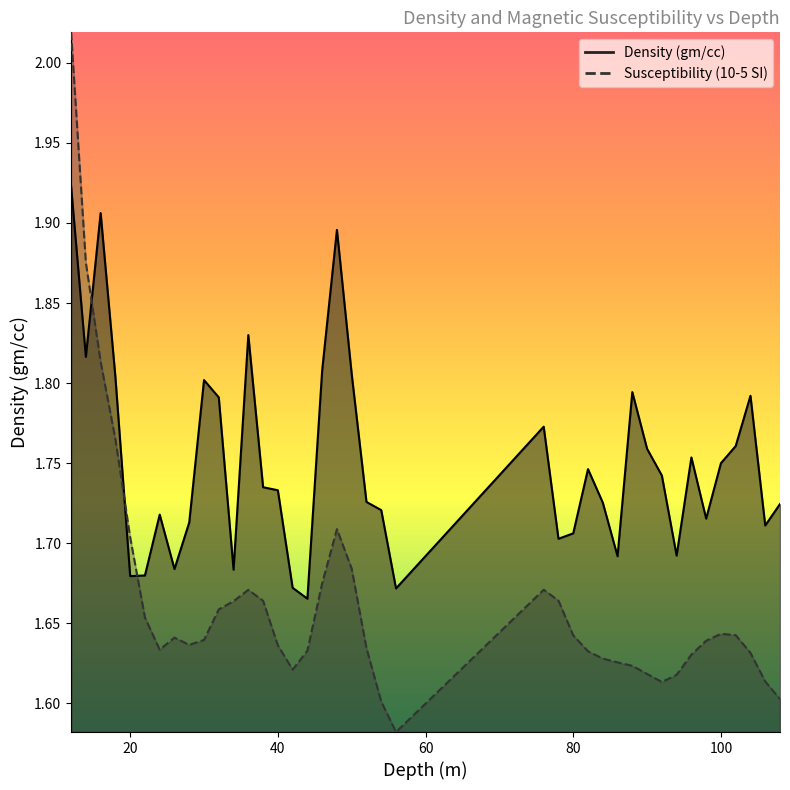

How many interior local peaks does the Susceptibility (10-5 SI) series have?

5